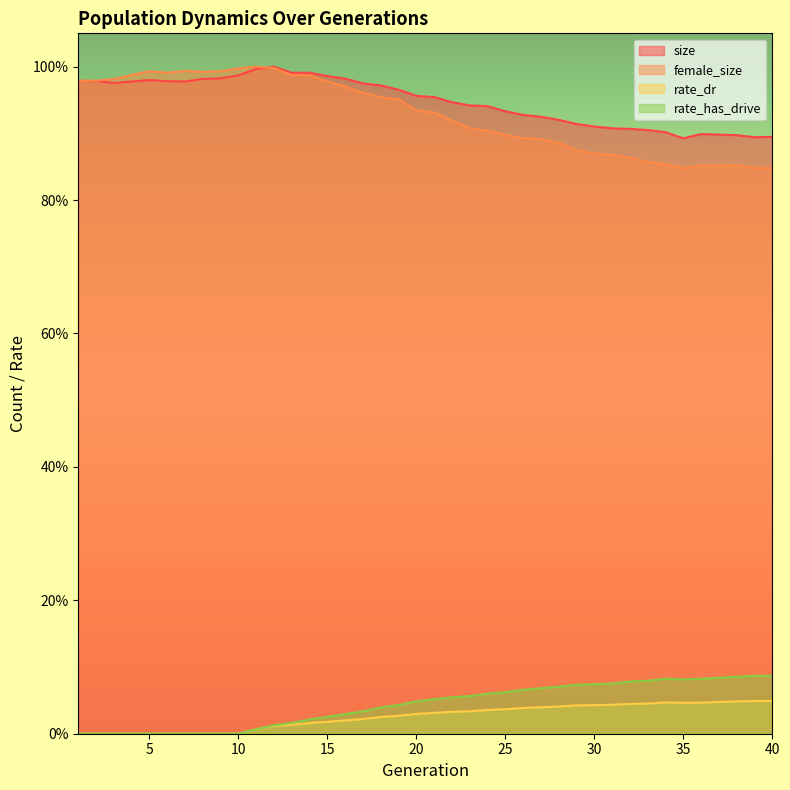

How many data points in rate_dr are above 0?

30